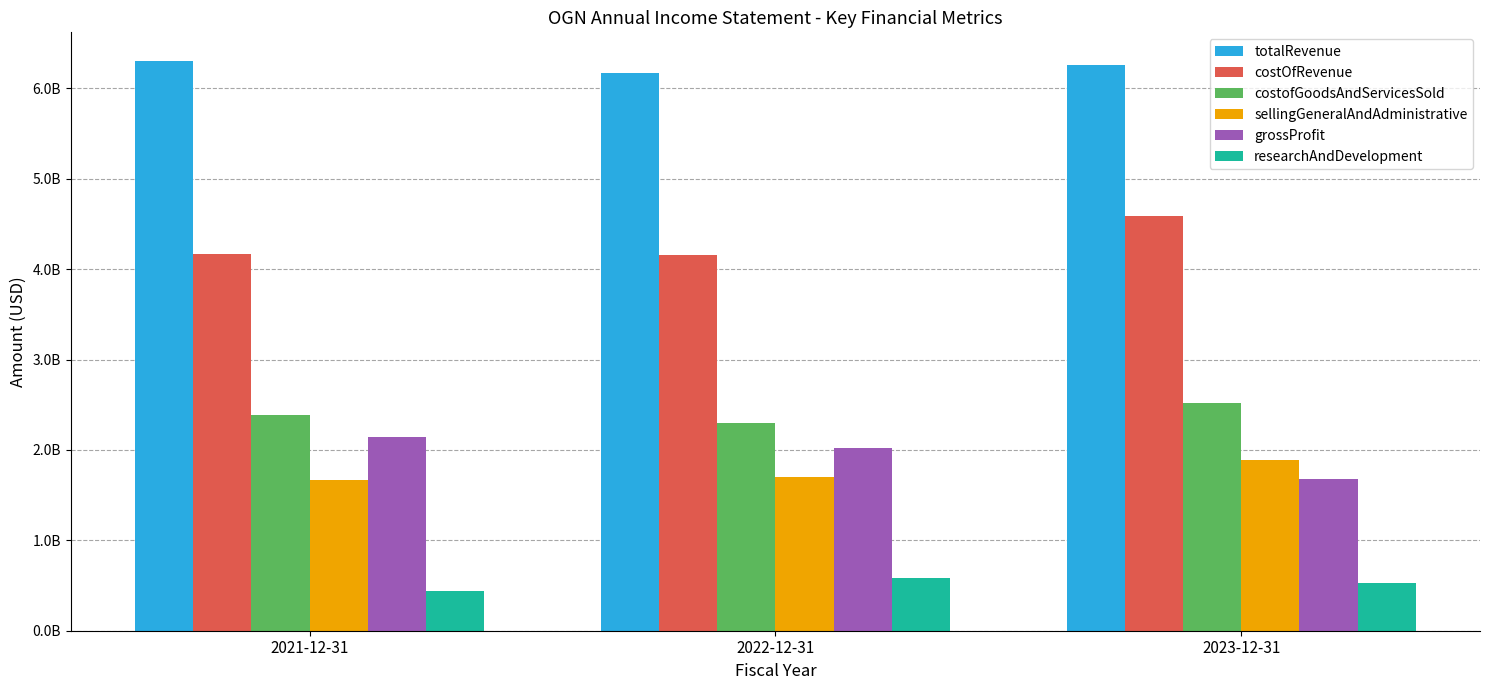

At how many categories does at least one series exceed 1868808328?

3